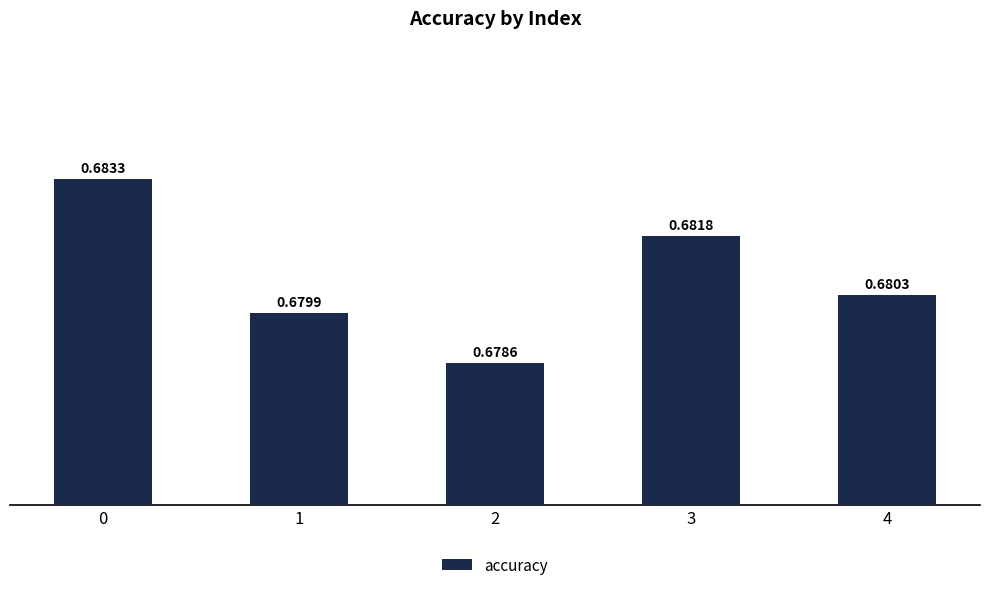

Between 1 and 3, which is larger?

3